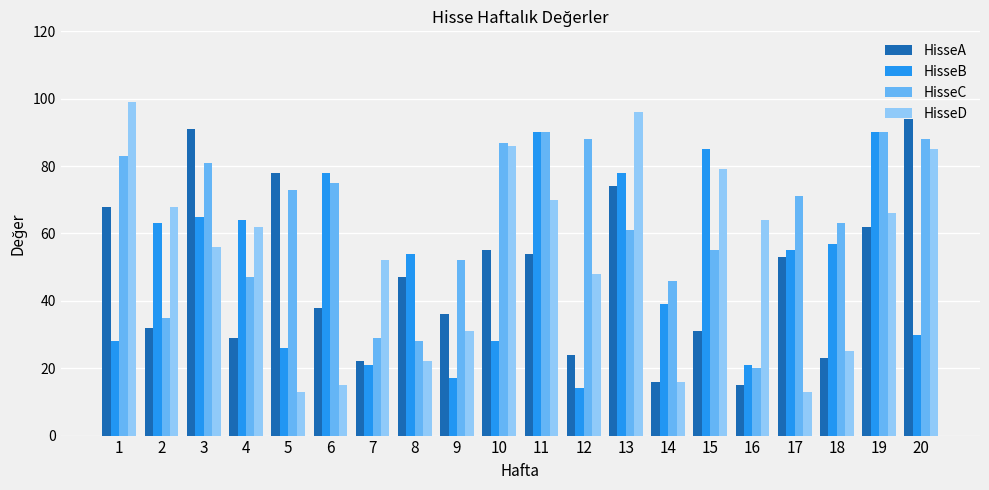

Read the HisseA value at 17, to the nearest 5.

55